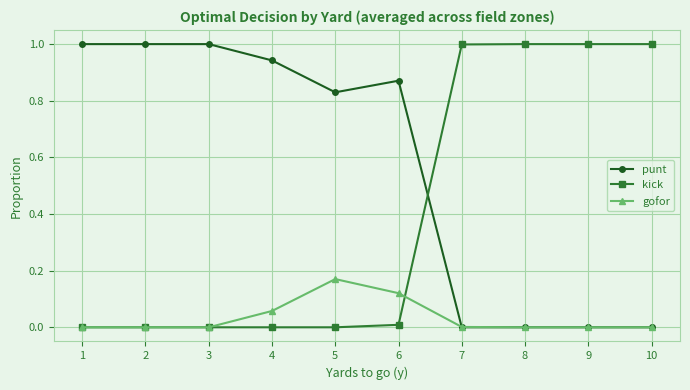

What are all the series names shown in the legend?

punt, kick, gofor